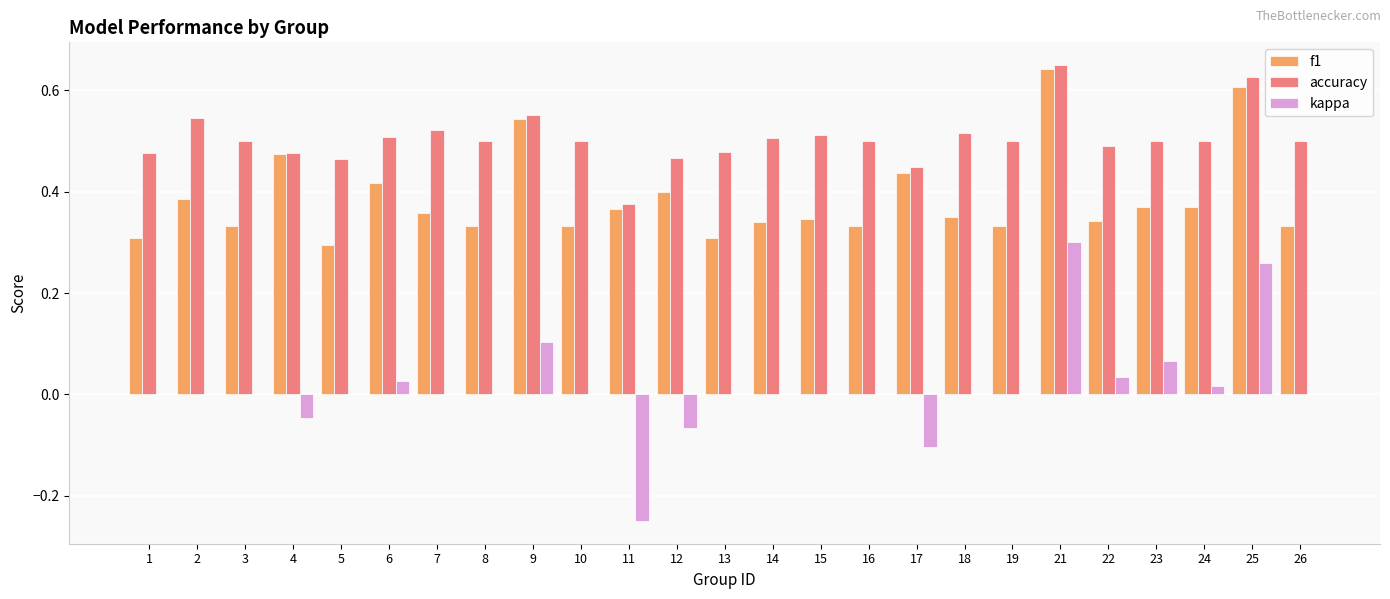

The kappa series shows 0.1 at 22. True or false?

False